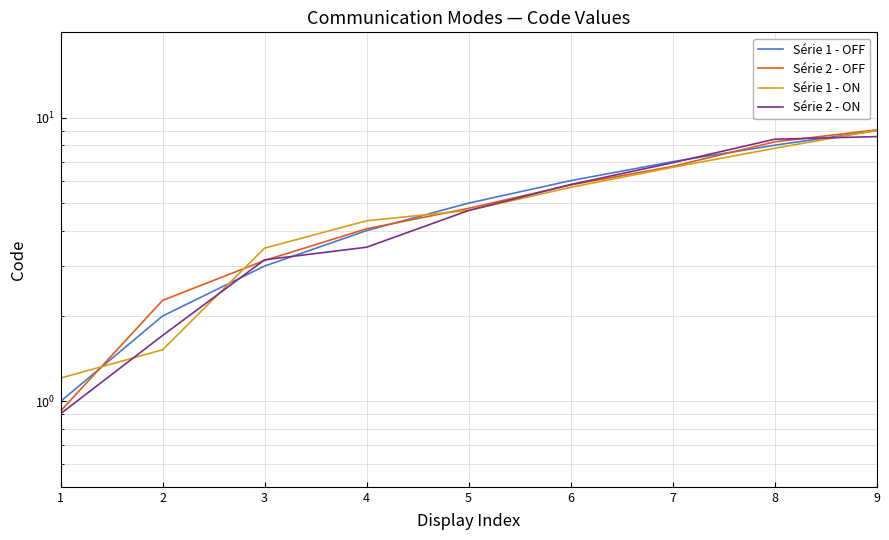

Where does the Série 2 - ON series first go above 4?

5